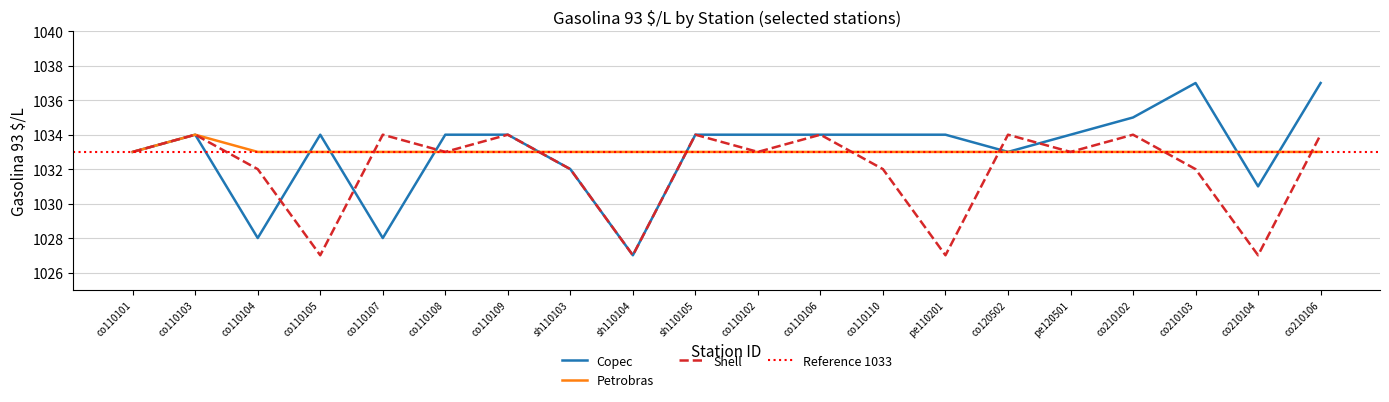

In Shell, how many points are lower than both neighbors (excluding endpoints)?

7